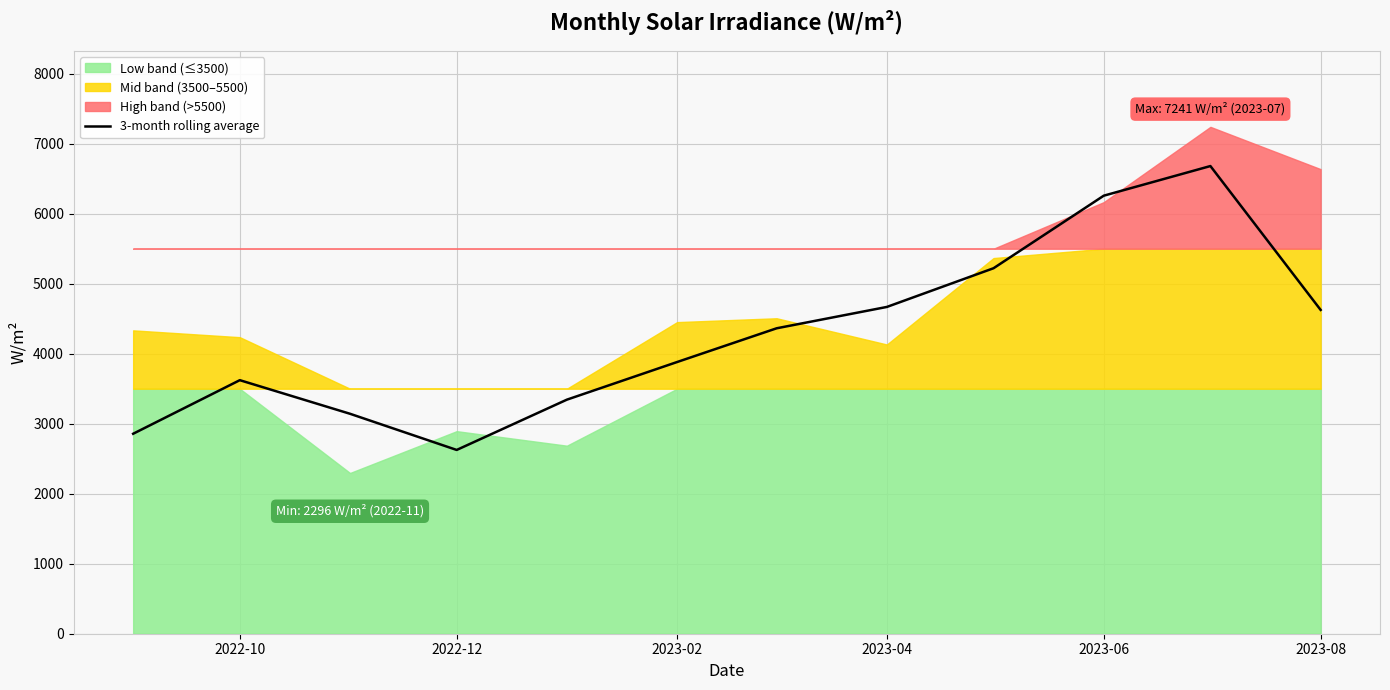

What is the highest value of the 3-month rolling average series?

6680.9